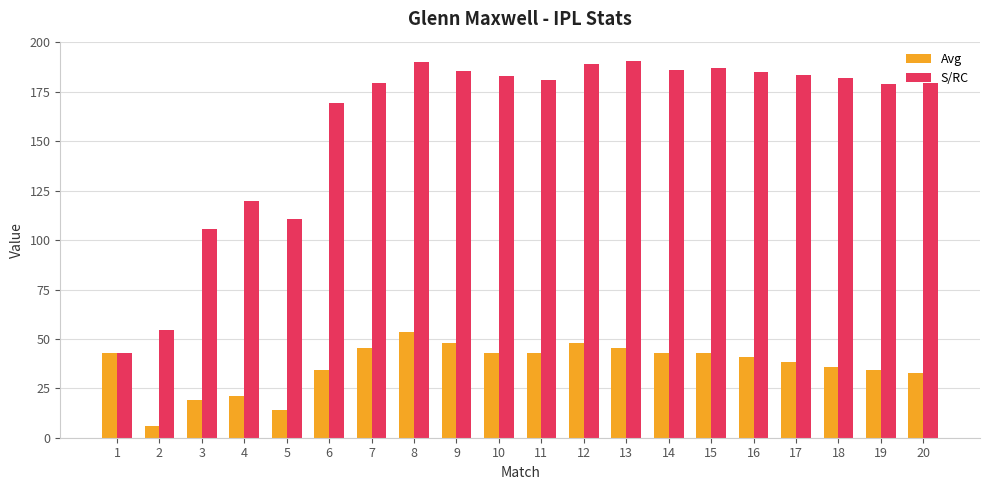

What is the maximum value for S/RC?

190.9